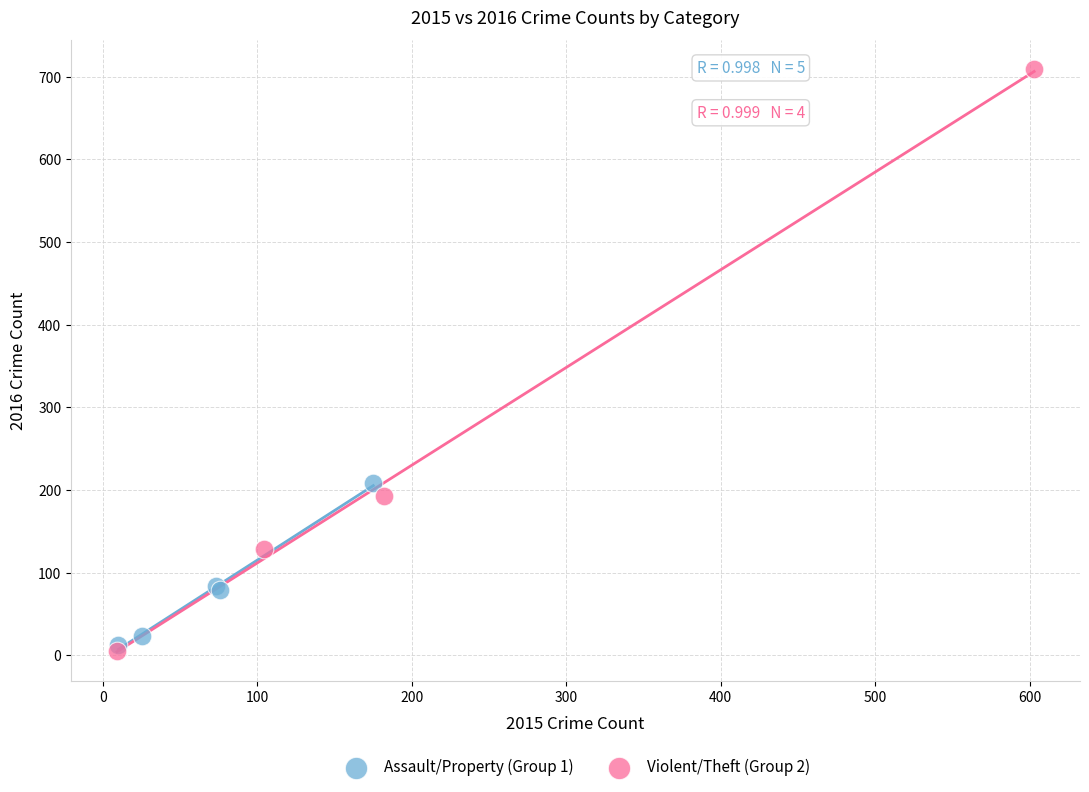

Which series reaches the minimum Y coordinate?

Violent/Theft (Group 2)